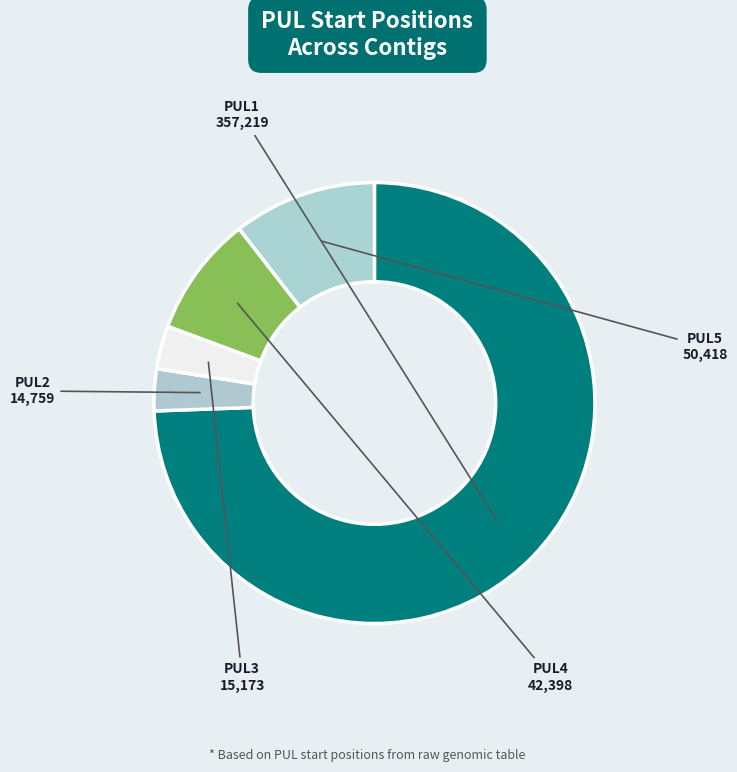

Which slice is the largest?

PUL1